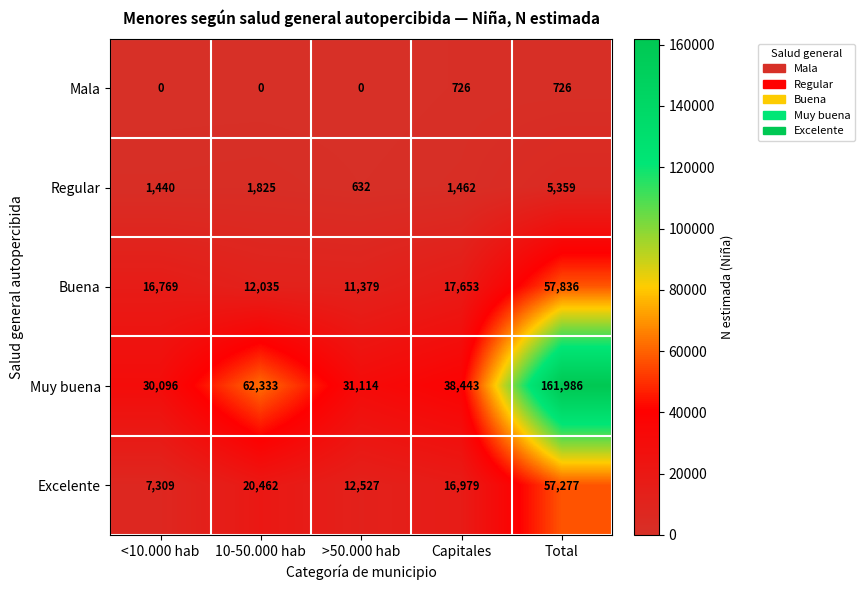

What is the average value of the Mala series?

290